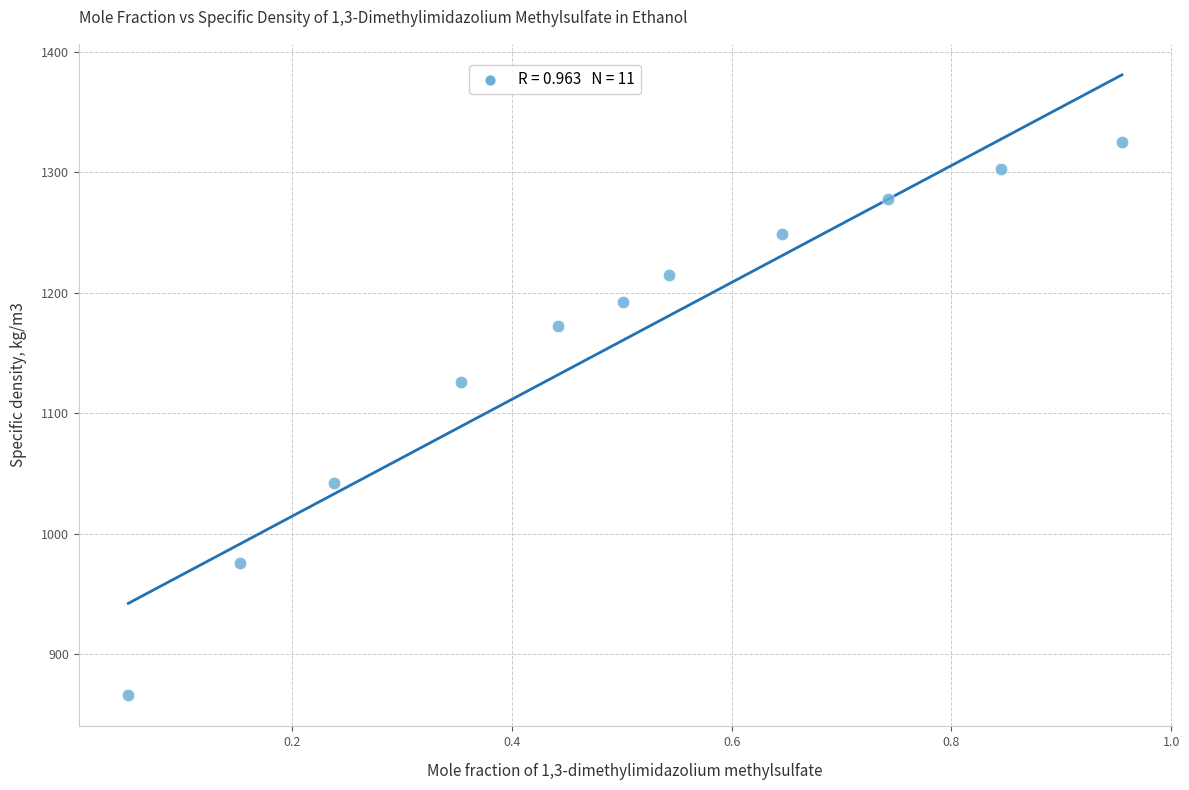

What Y value in the scatter plot is closest to 1095?

1126.3